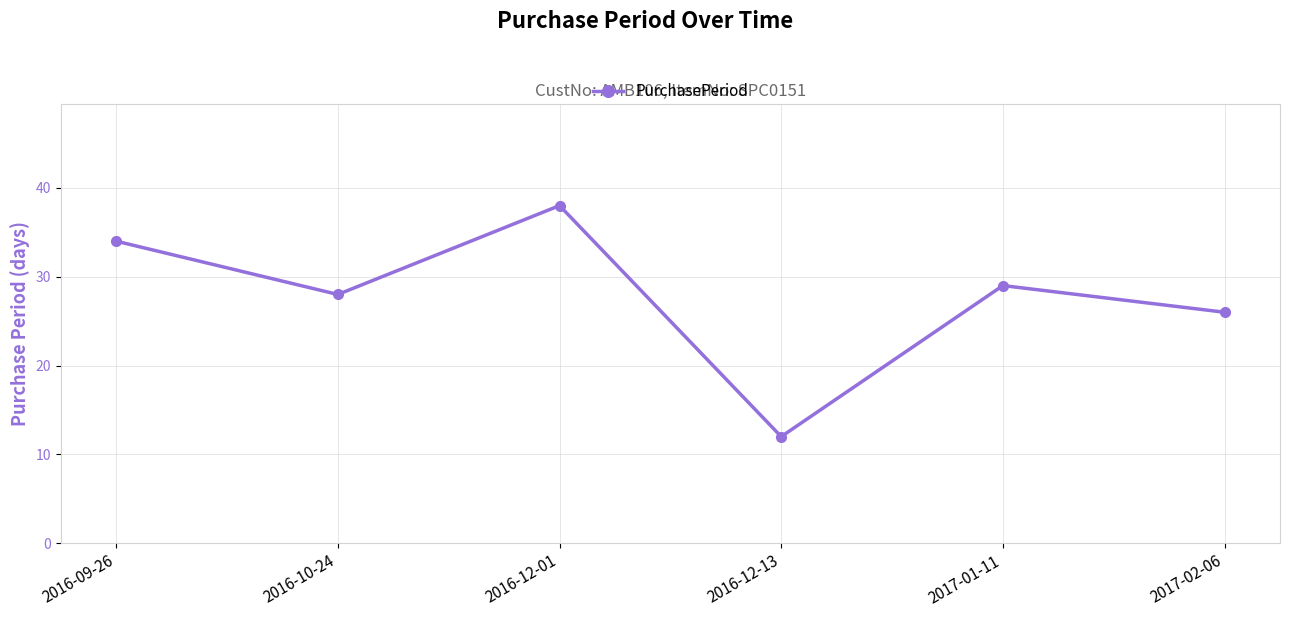

How many lines are shown in the chart?

1